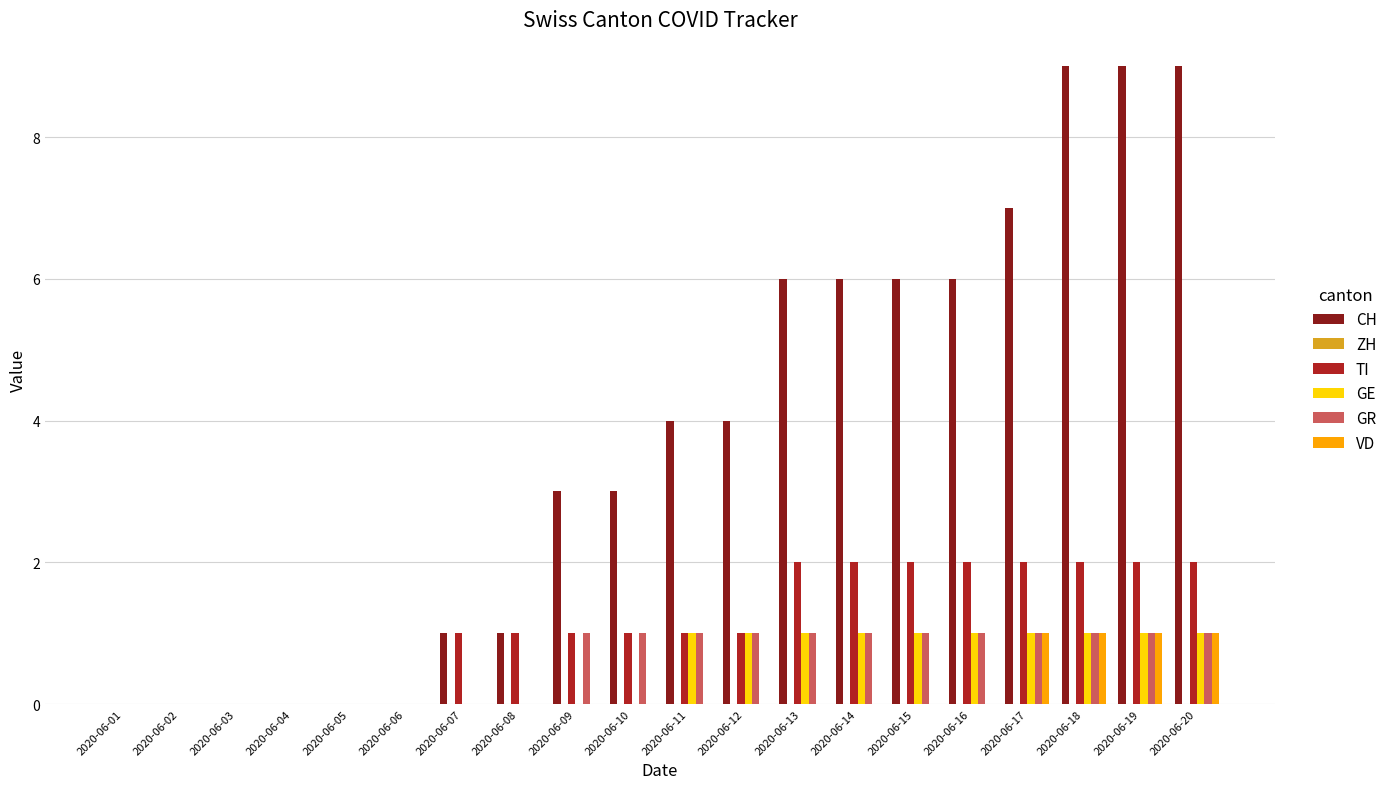

What is the maximum value shown in the chart?

9